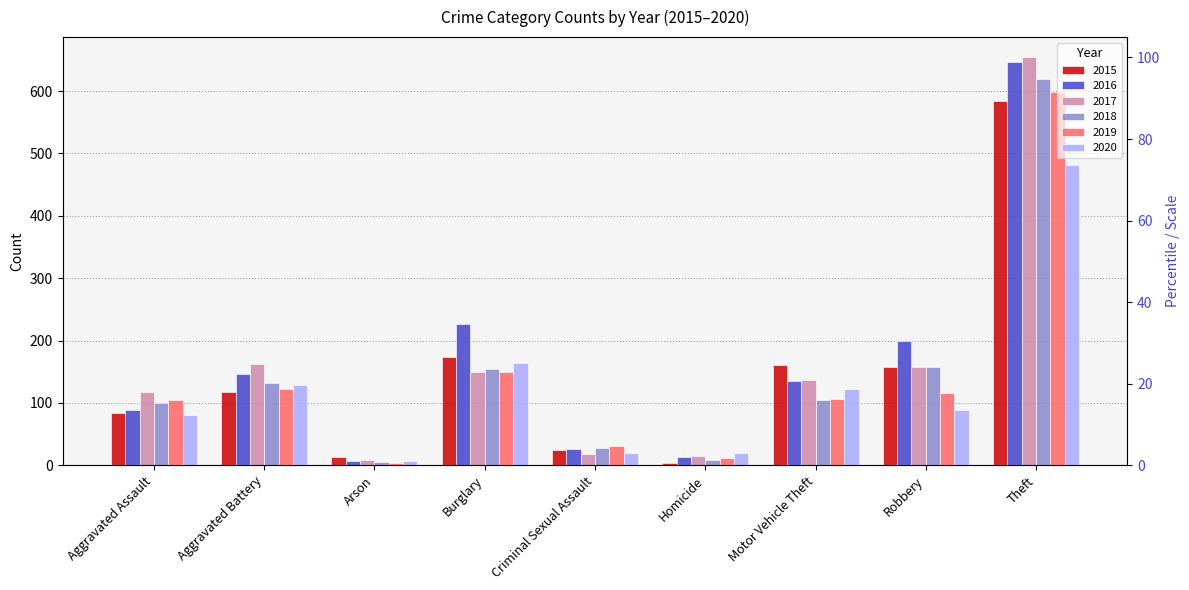

What is the sum of the 2017 values at Aggravated Battery and Robbery?

319